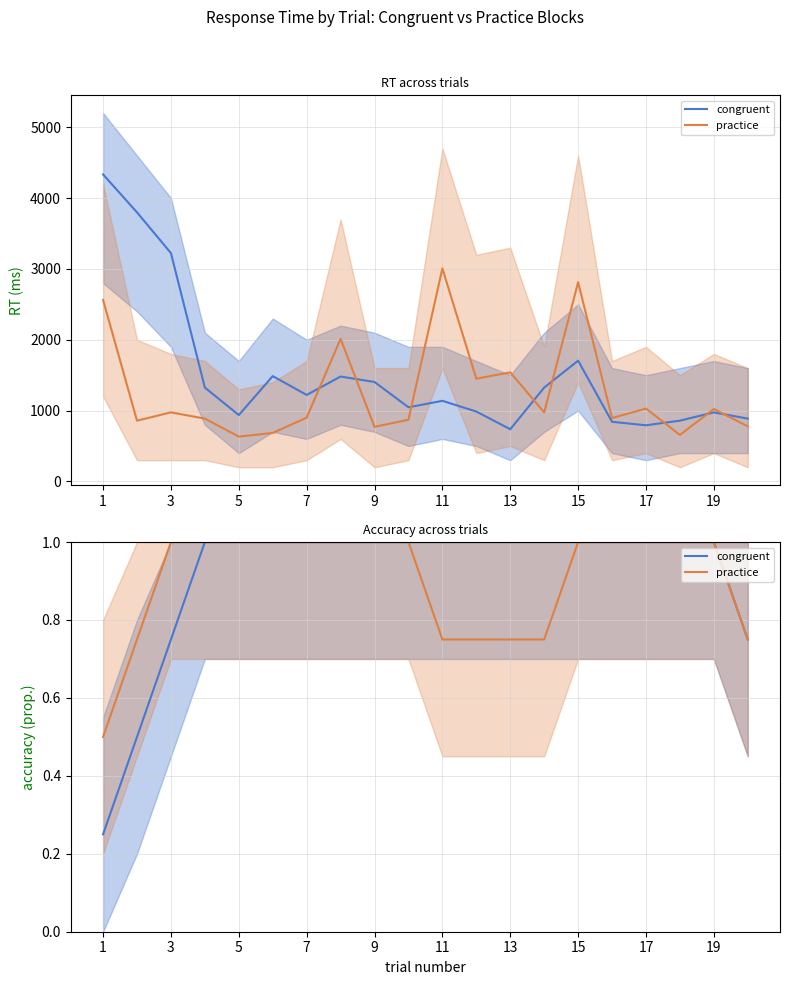

At how many categories does at least one series exceed 0?

20